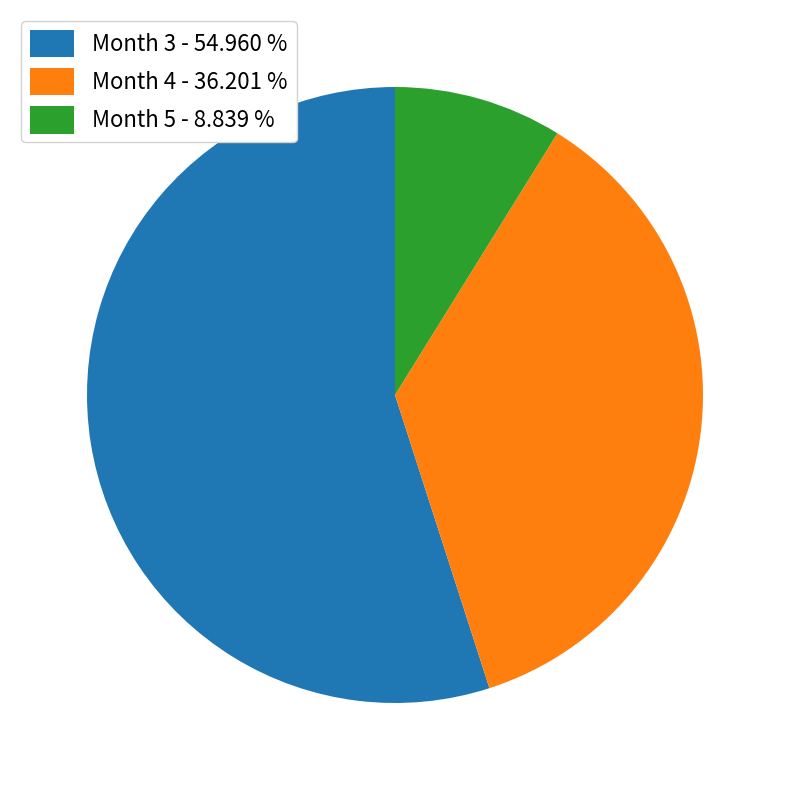

How many slices are in this pie chart?

3